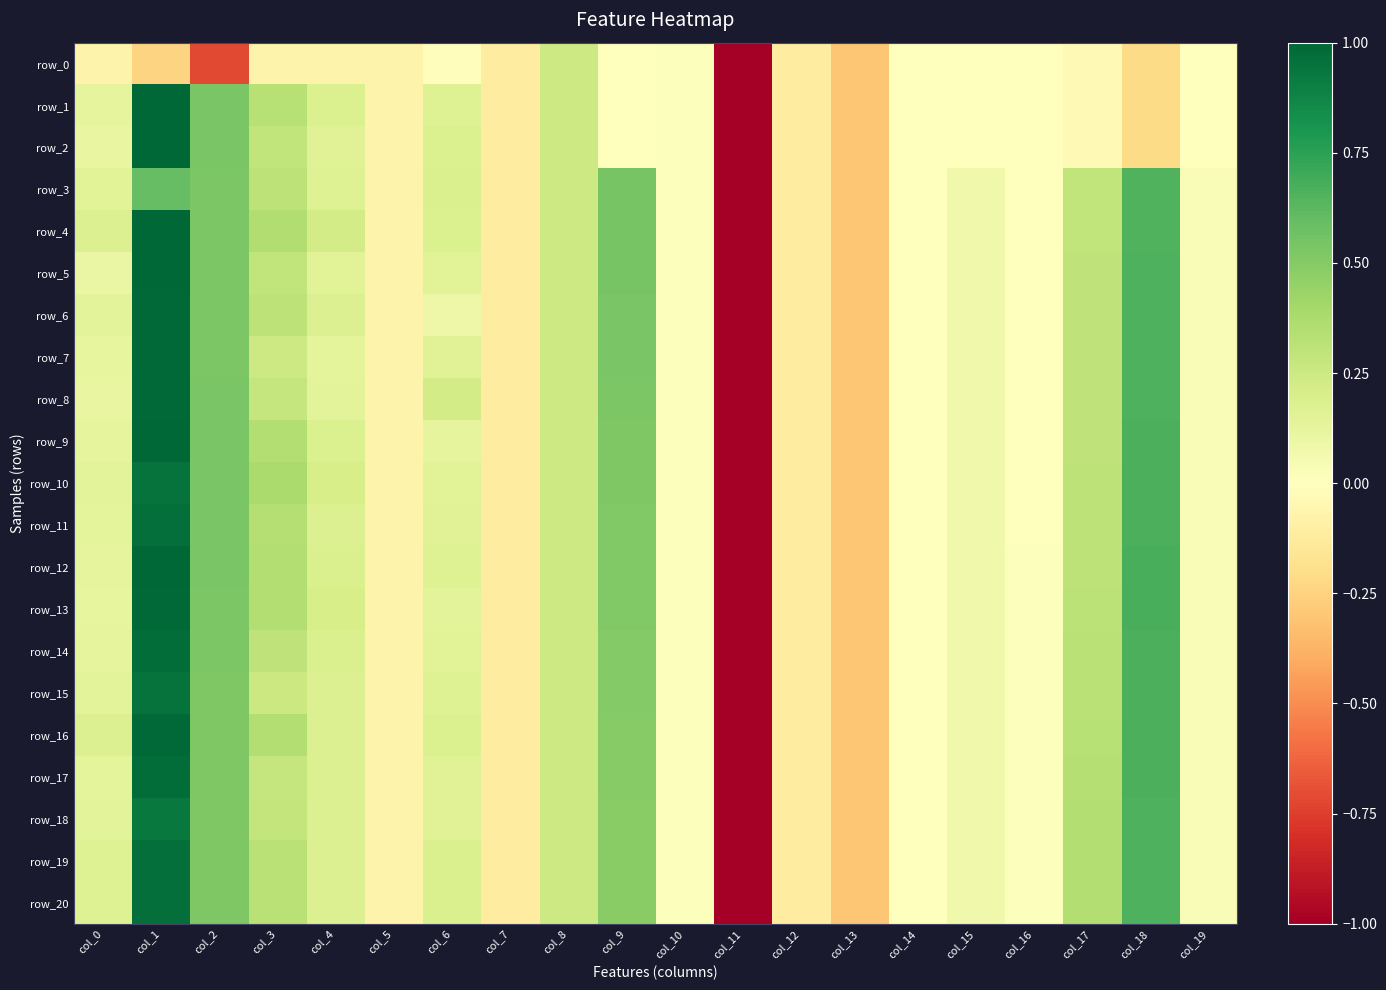

What is the maximum value for row_1?

1.0